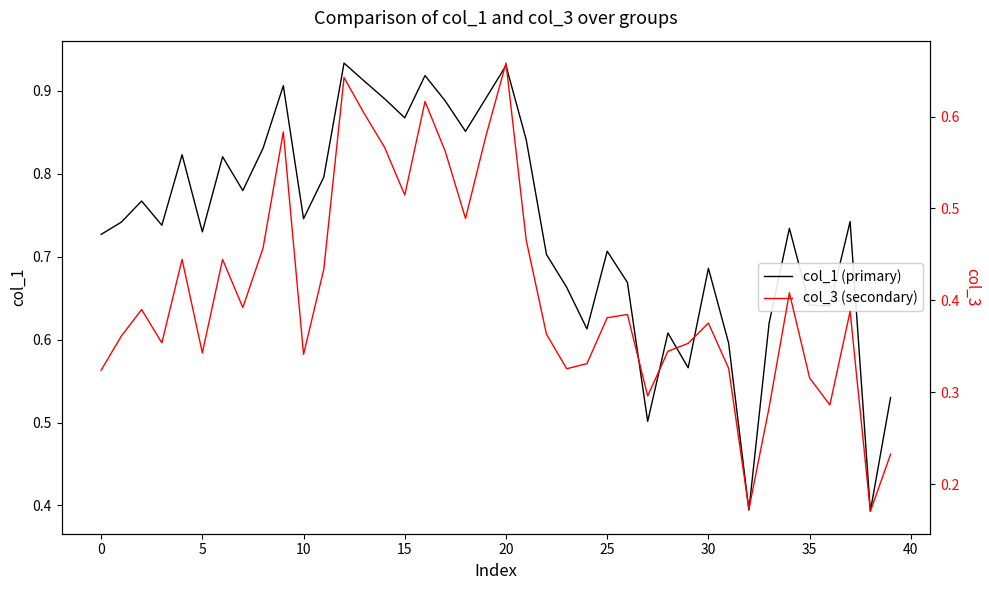

True or false: col_3 (secondary) and col_1 (primary) intersect in this chart.

False